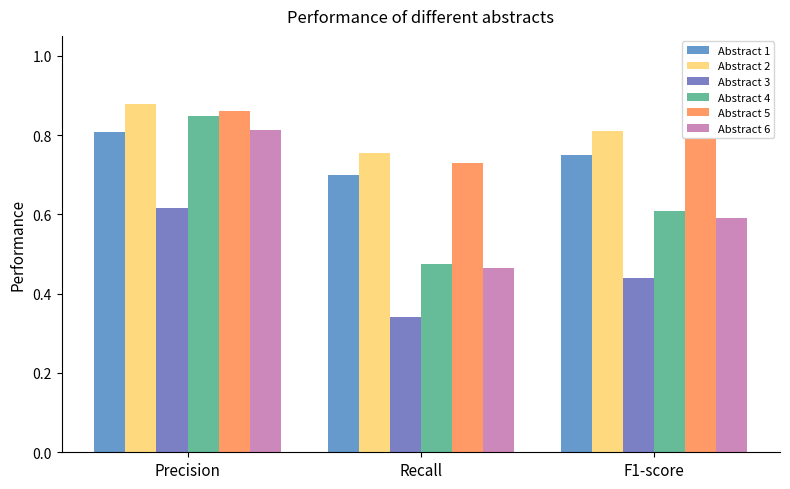

Which series has the widest spread of values?

Abstract 4